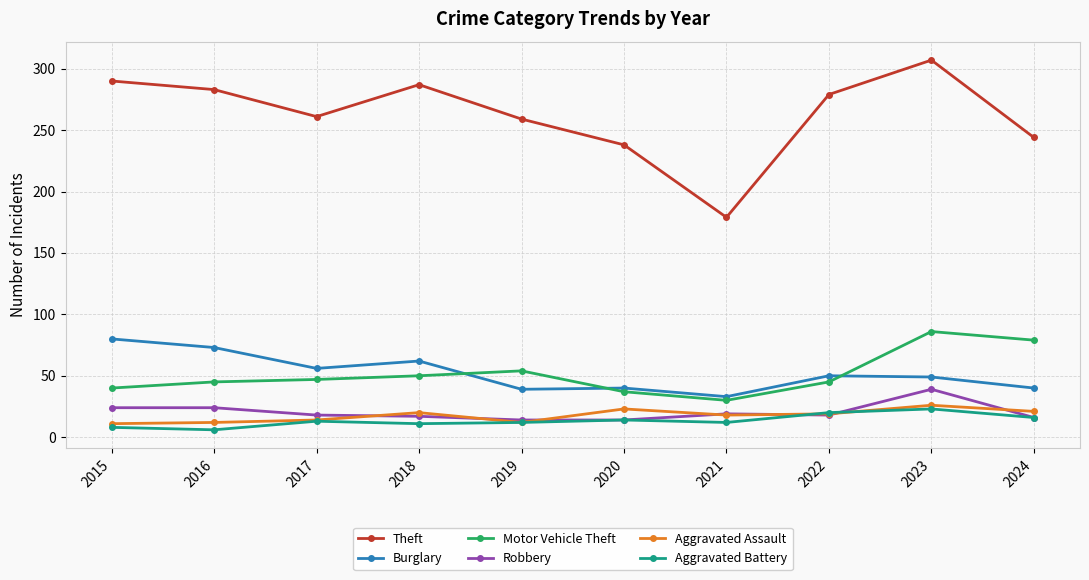

Where is Motor Vehicle Theft nearest to the value 58?

2019